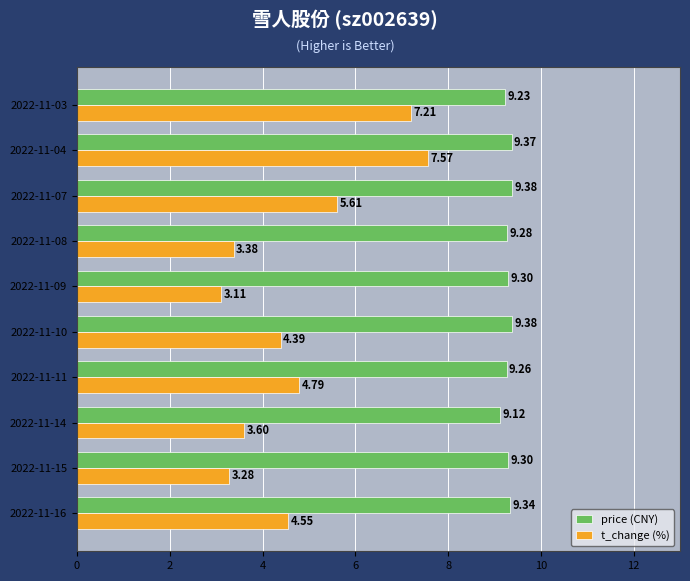

What is the sum of all t_change (%) values?

47.5